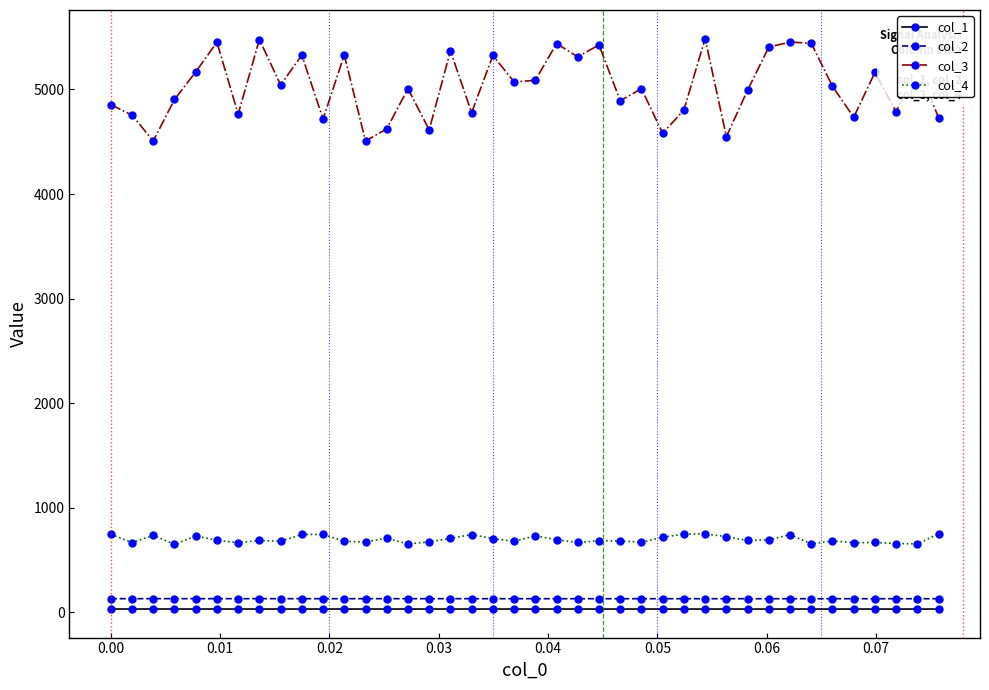

Does the chart display data point markers on the line(s)?

Yes